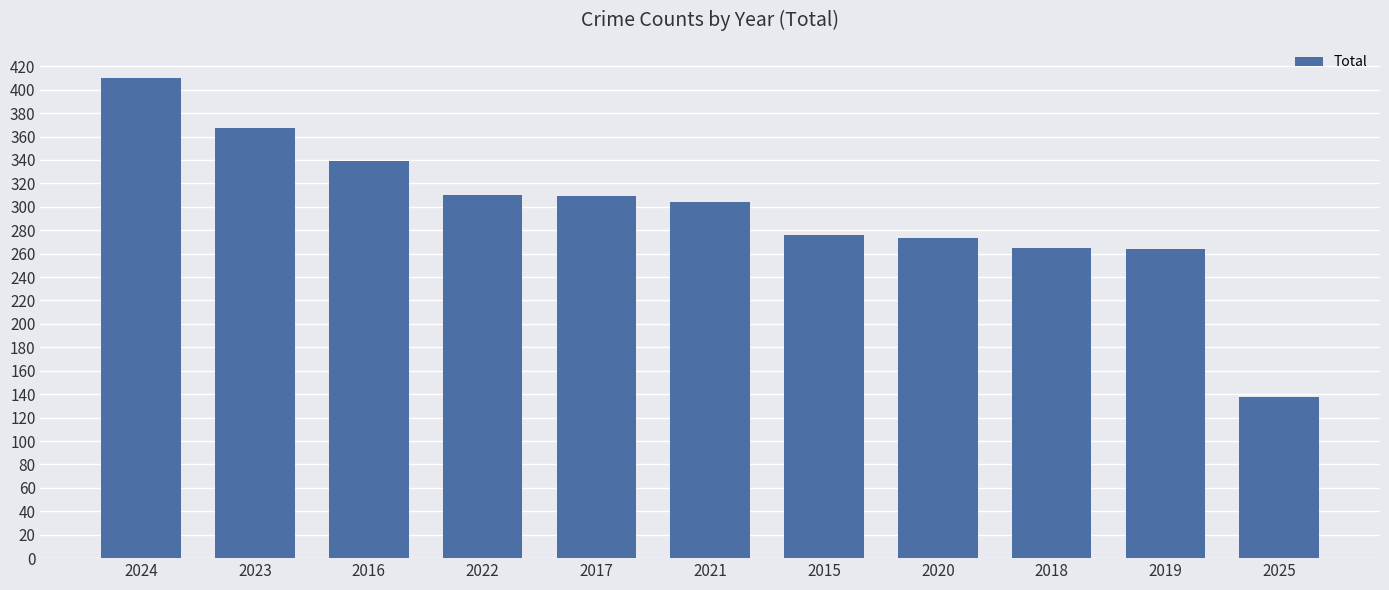

Read the value at 2019.

264